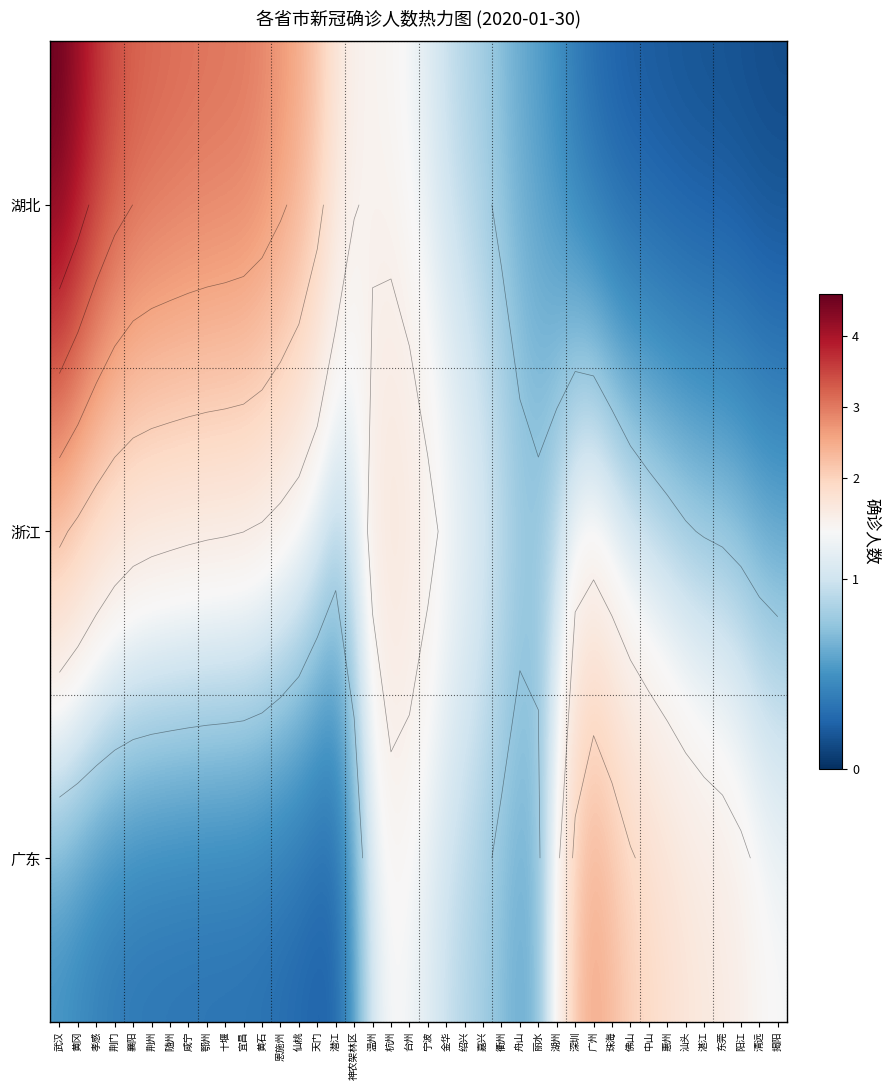

What is the greatest value displayed?

4.6